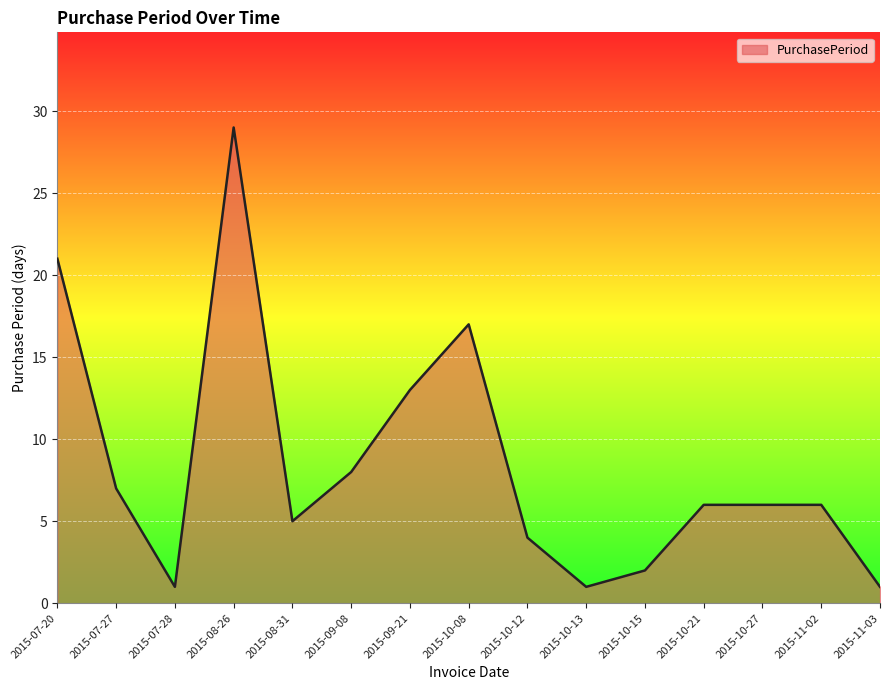

Which has a higher value, 2015-10-15 or 2015-08-26?

2015-08-26